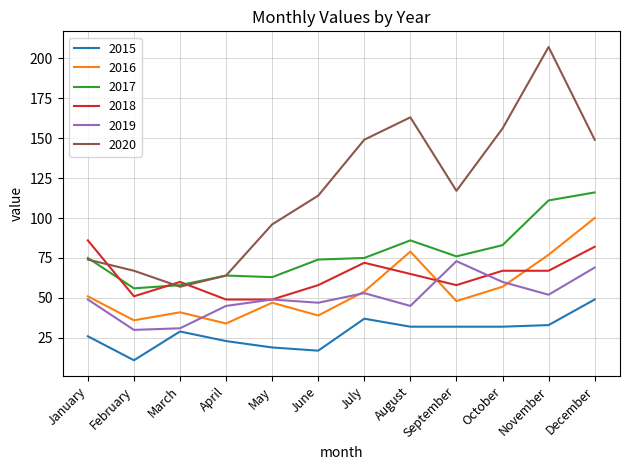

What is the difference between the maximum and minimum values in the 2020 series?

150